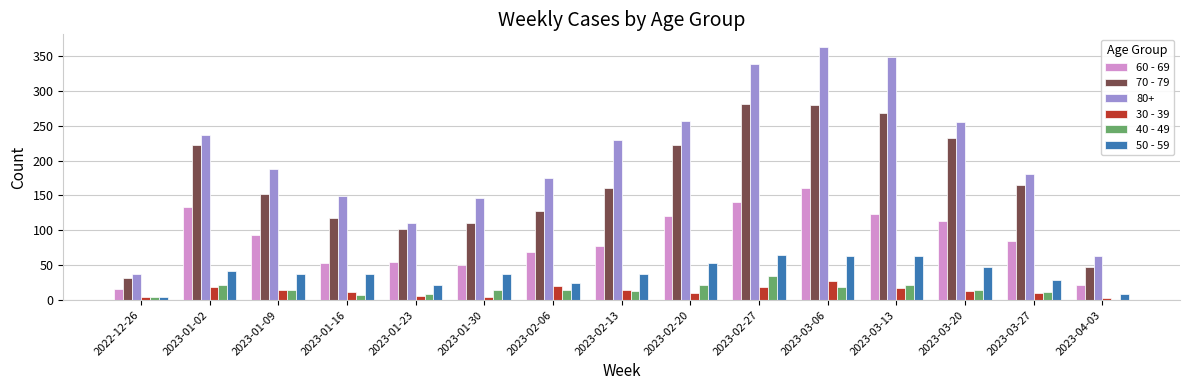

The value of 70 - 79 at 2023-03-13 is 268. True or false?

True